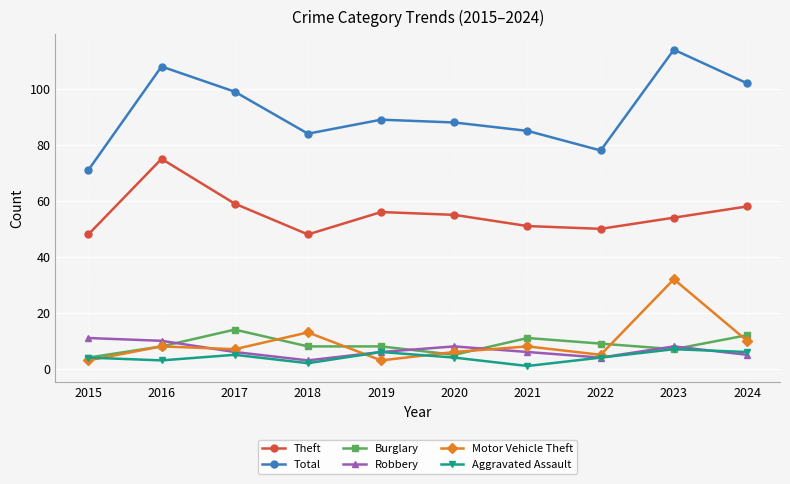

Rank the series by their maximum value, from lowest to highest.

Aggravated Assault, Robbery, Burglary, Motor Vehicle Theft, Theft, Total